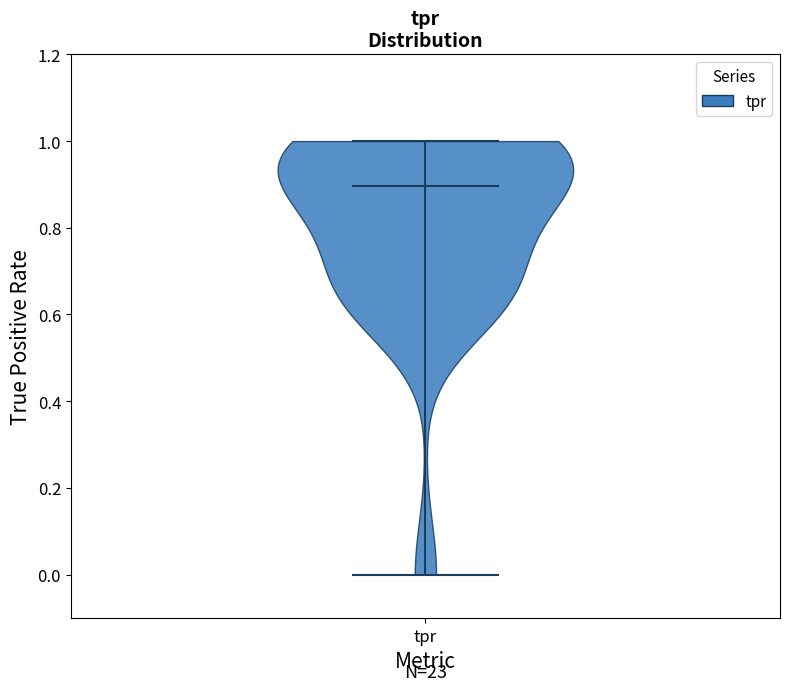

Read this violin plot against the y-axis: where its median line is, and the lowest and highest points the violin reaches. The values are not printed on the chart, so give them approximately, as read against the axis.

median line 0.9, lowest point 0.0, highest point 1.0